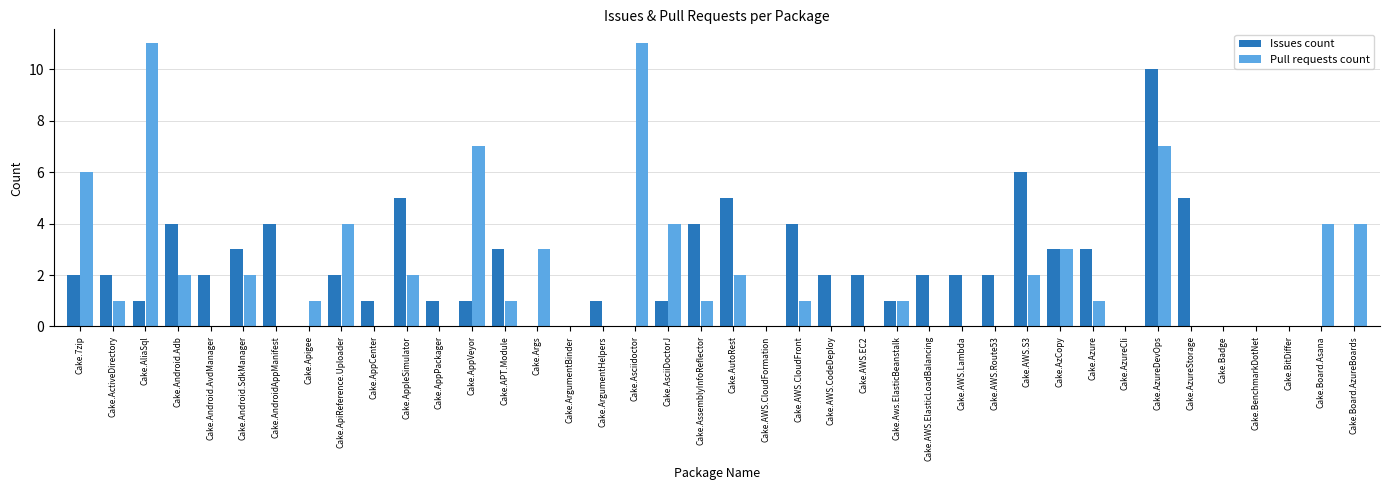

Is it true that Pull requests count equals 11 at Cake.AliaSql?

True